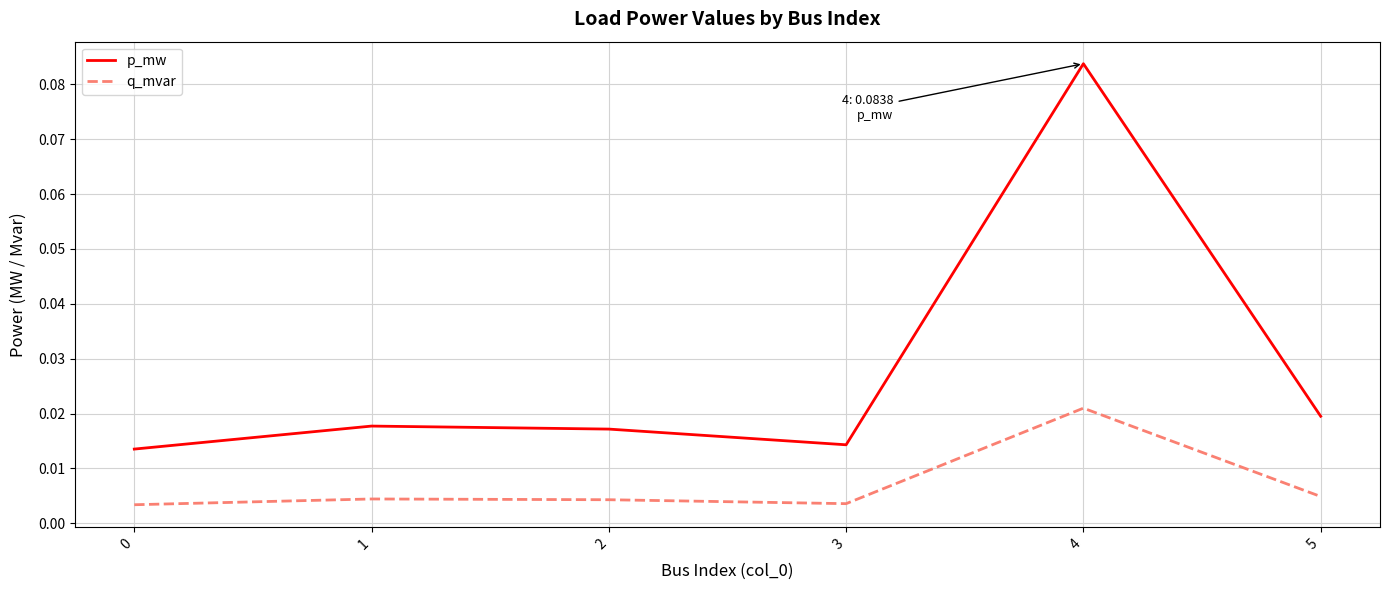

True or false: p_mw and q_mvar cross at least once.

False